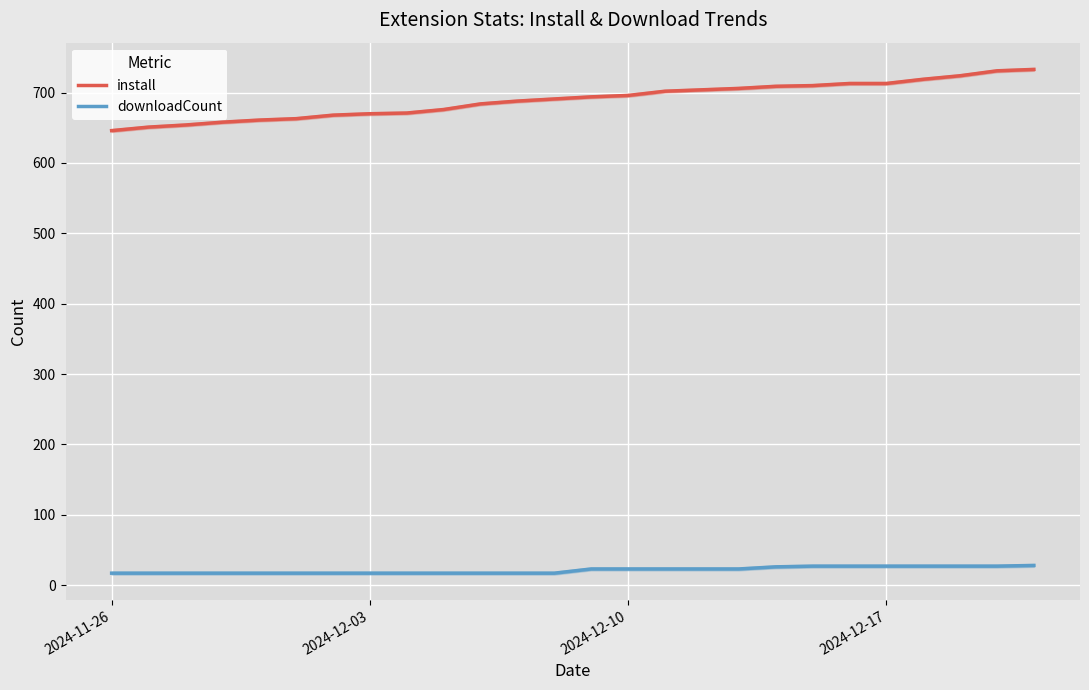

True or false: install and downloadCount intersect in this chart.

False